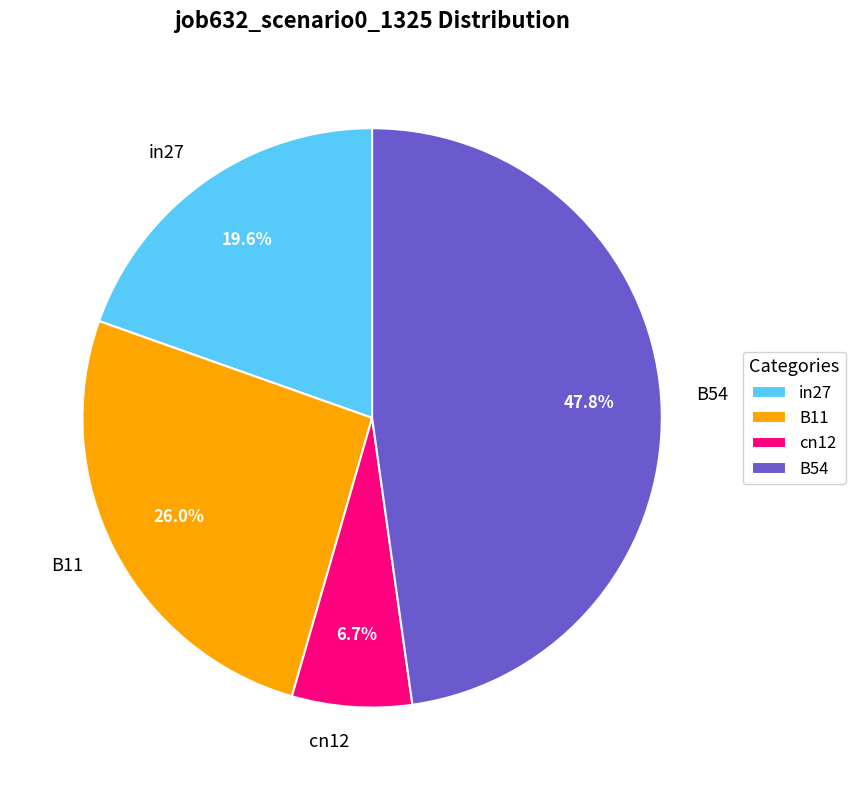

How many slices are in this pie chart?

4